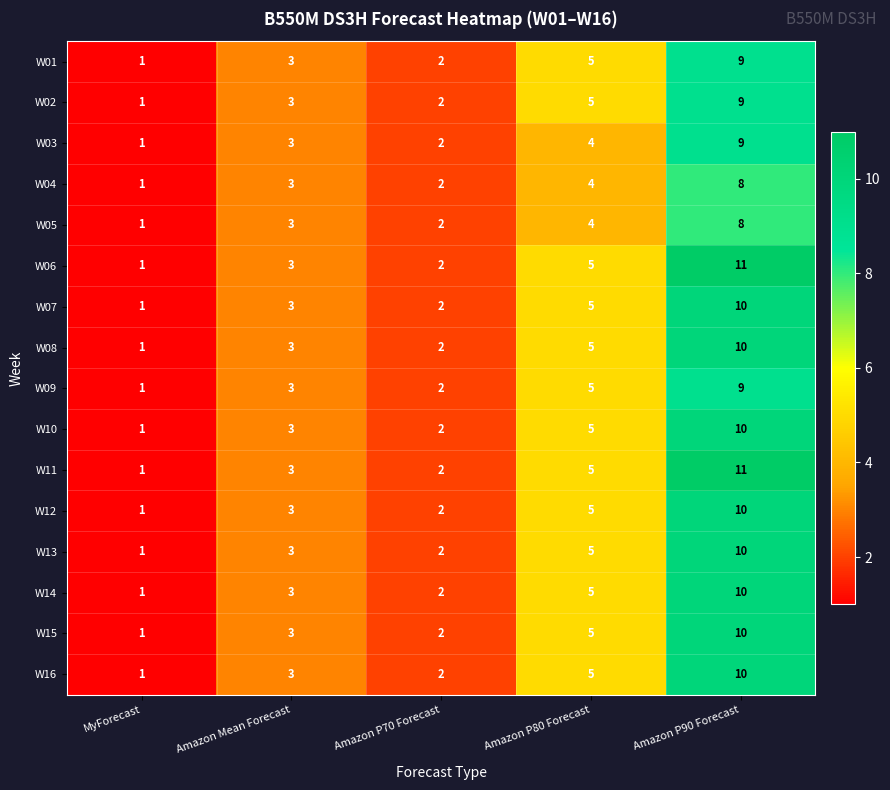

The W04 series shows 6 at Amazon P80 Forecast. True or false?

False